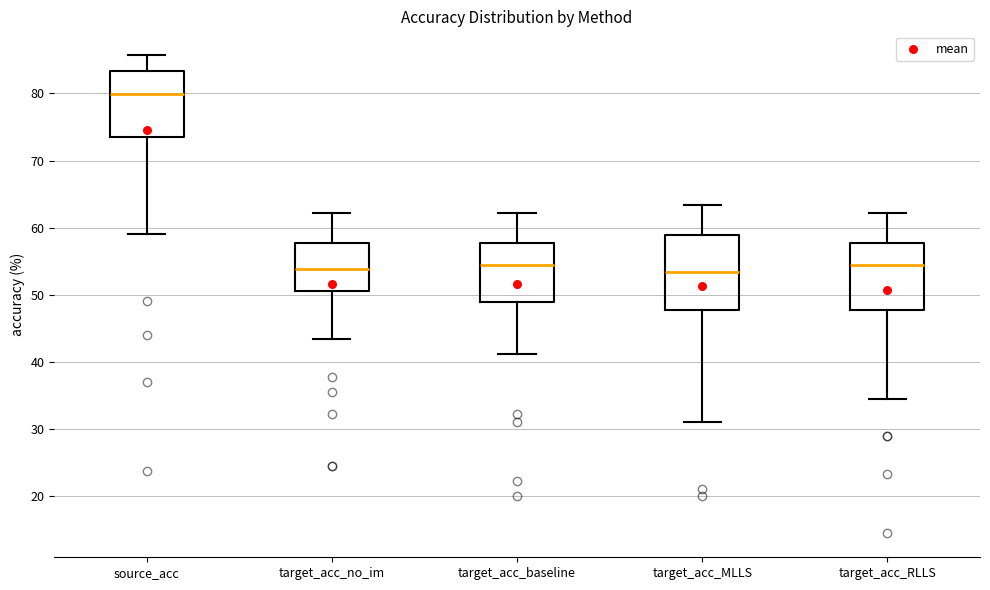

Where is the lower edge of the box for target_acc_no_im on the y-axis? The values are not printed on the chart, so give them approximately, as read against the axis.

51